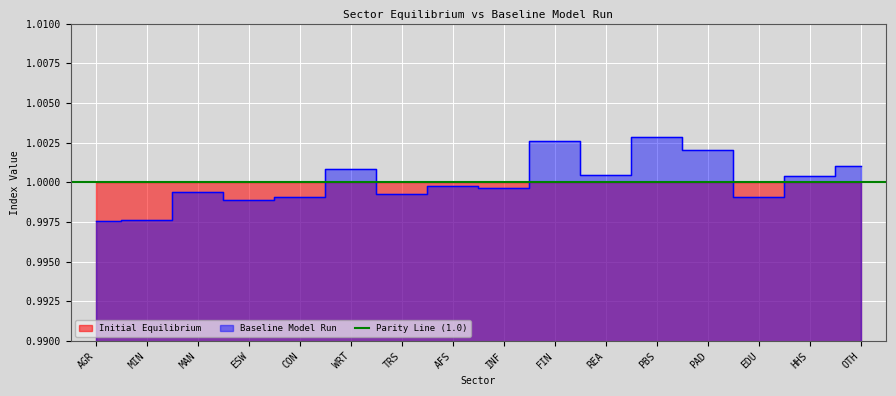

At which category does the data reach its first local peak?

MAN